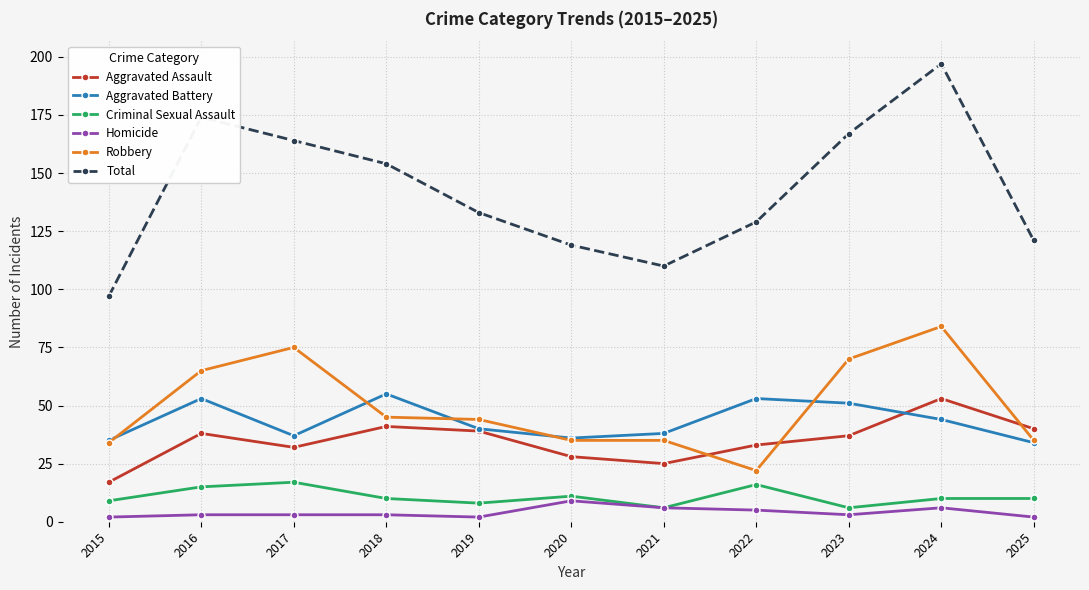

What is the value of the Robbery point at the 5th from the left?

44